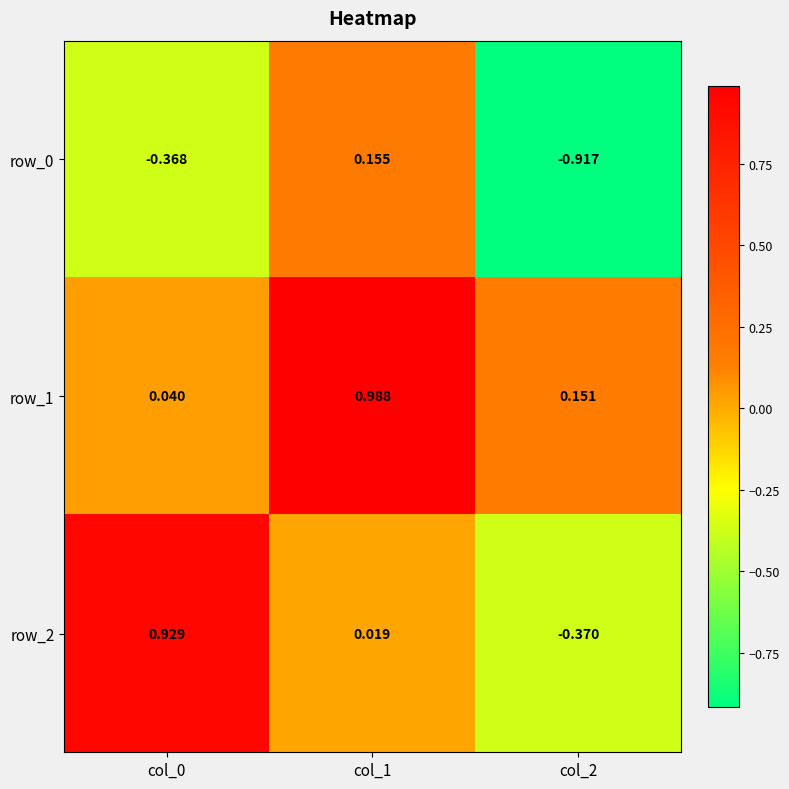

How many data points in row_2 are less than 0?

1